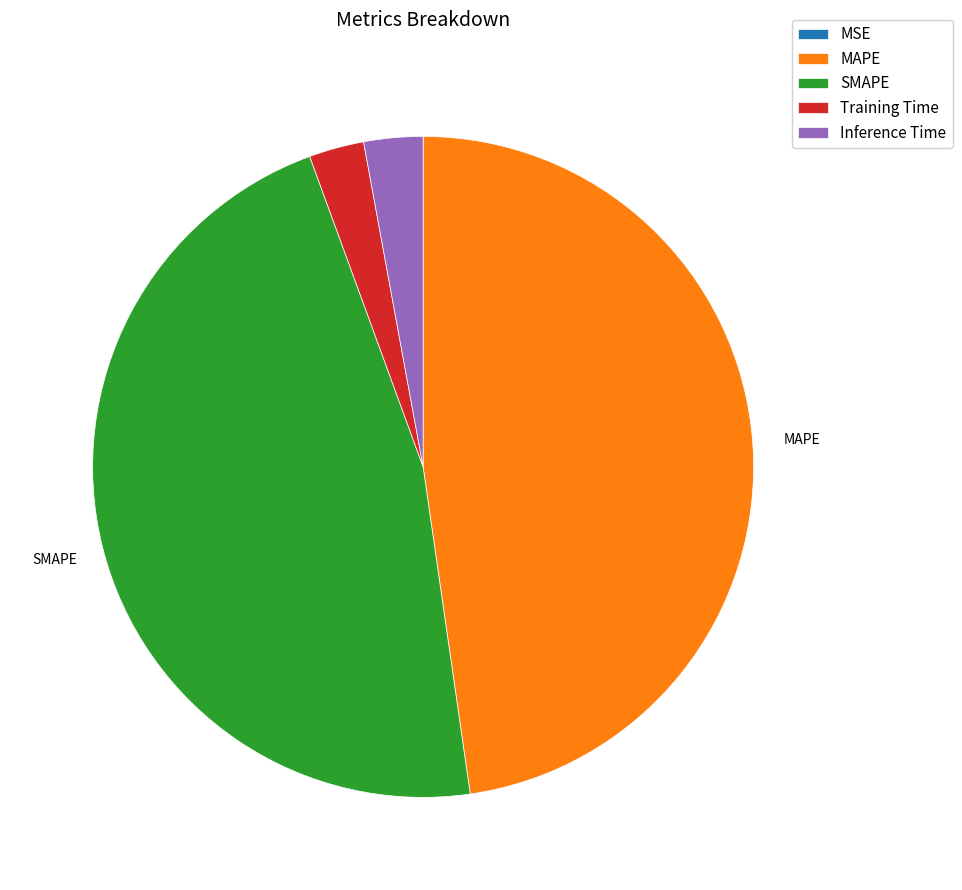

Do Training Time and Inference Time together represent more than half of the pie?

No